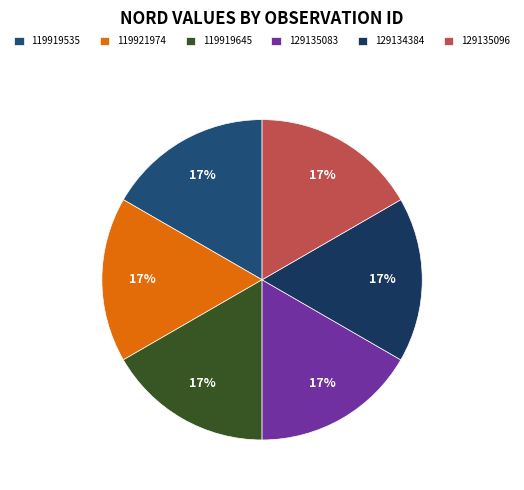

What portion of the pie excludes 129135083?

83.3%